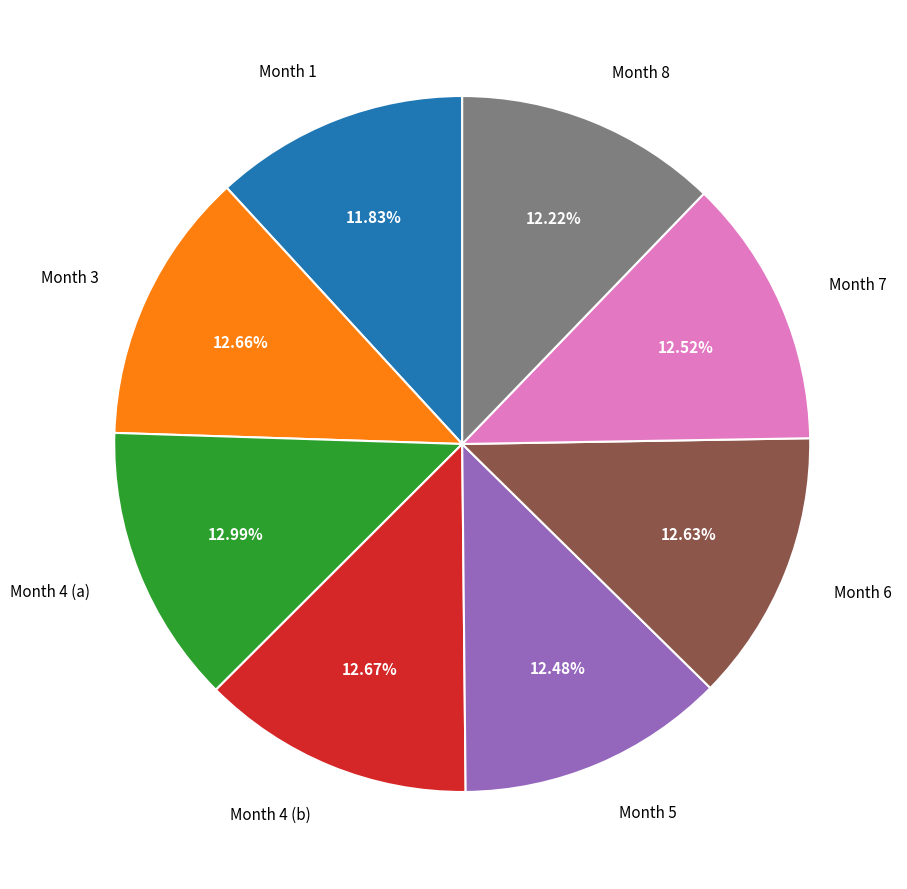

Is the sum of Month 6 and Month 7 greater than half?

No